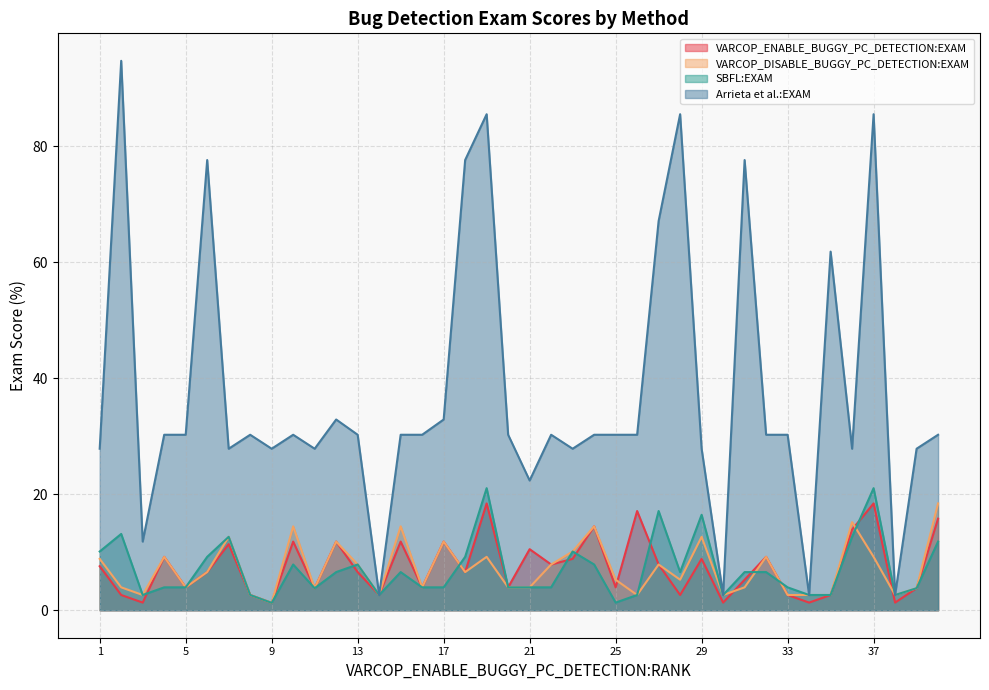

What is the value of the Arrieta et al.:EXAM point at the 1st from the left?

27.9